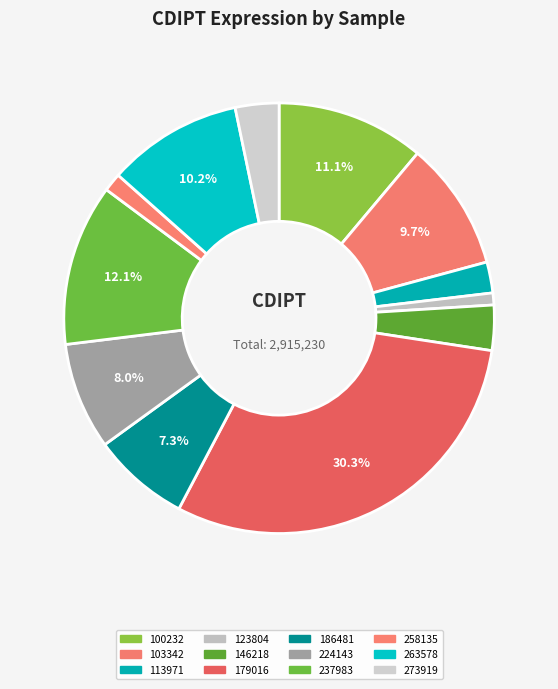

What is the smallest slice in the pie chart?

123804